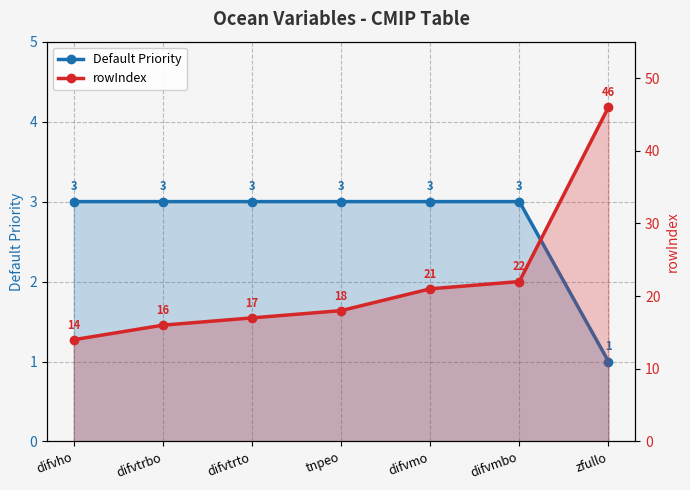

What is the label of the 4th point from the right?

tnpeo